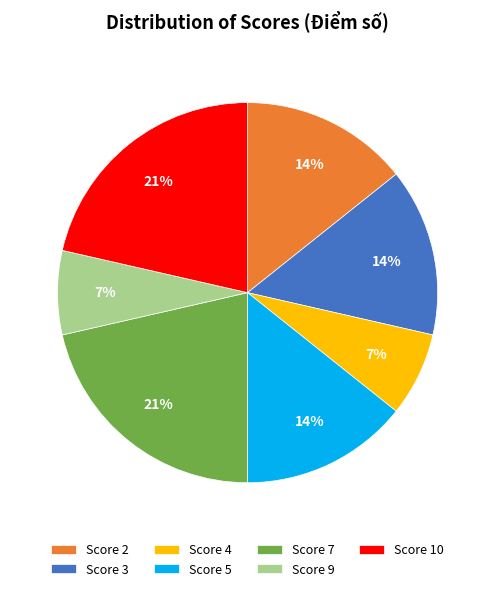

What percentage is the Score 4 slice, to the nearest percent?

7%